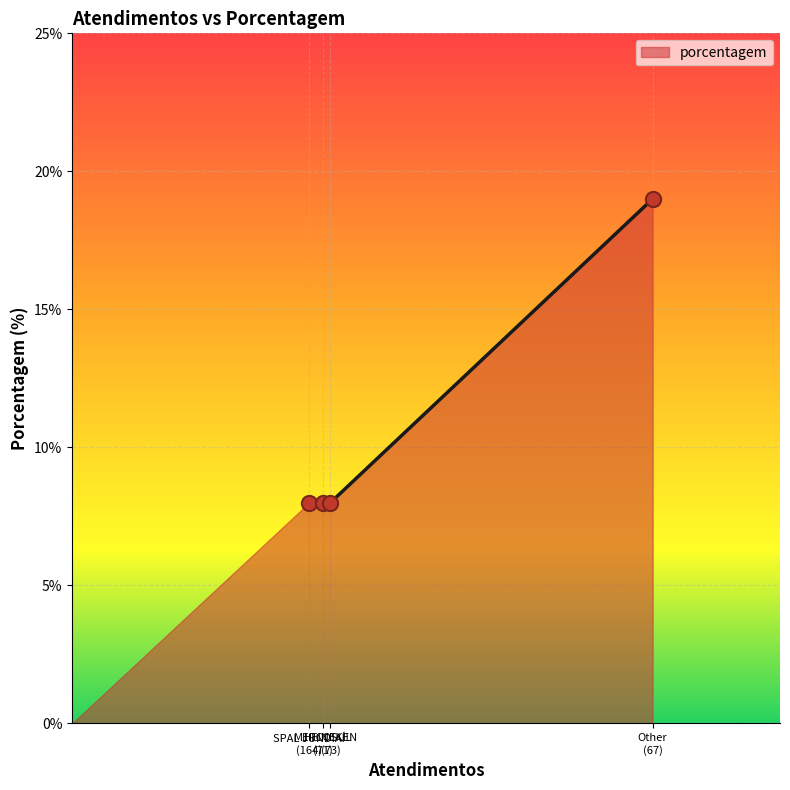

What is the greatest value displayed?

19